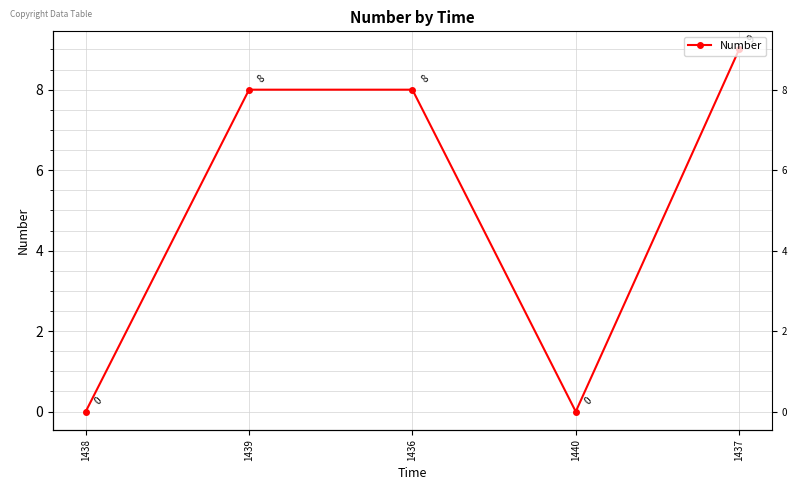

True or false: the data shows 8 at 1439.

True